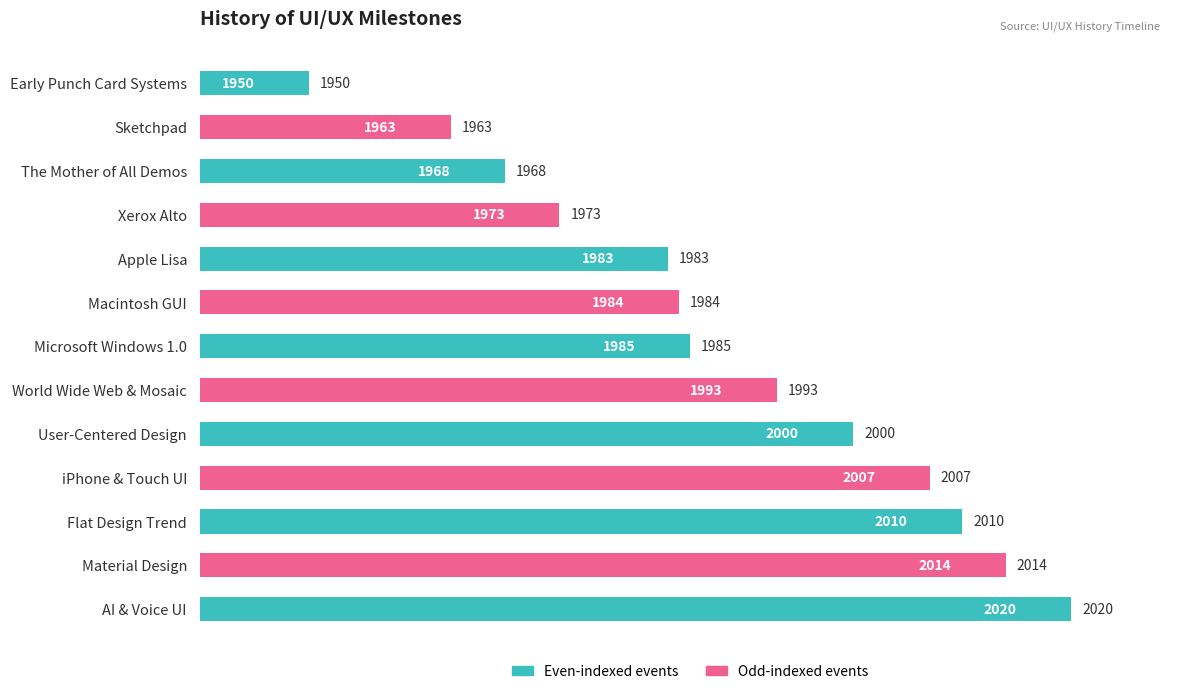

How many bars are there in total?

13